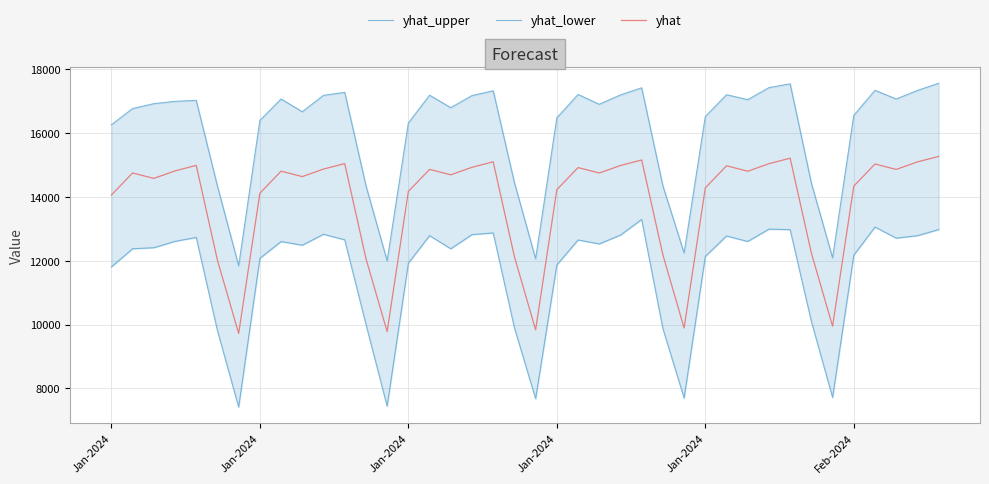

True or false: yhat_upper and yhat_lower cross at least once.

False